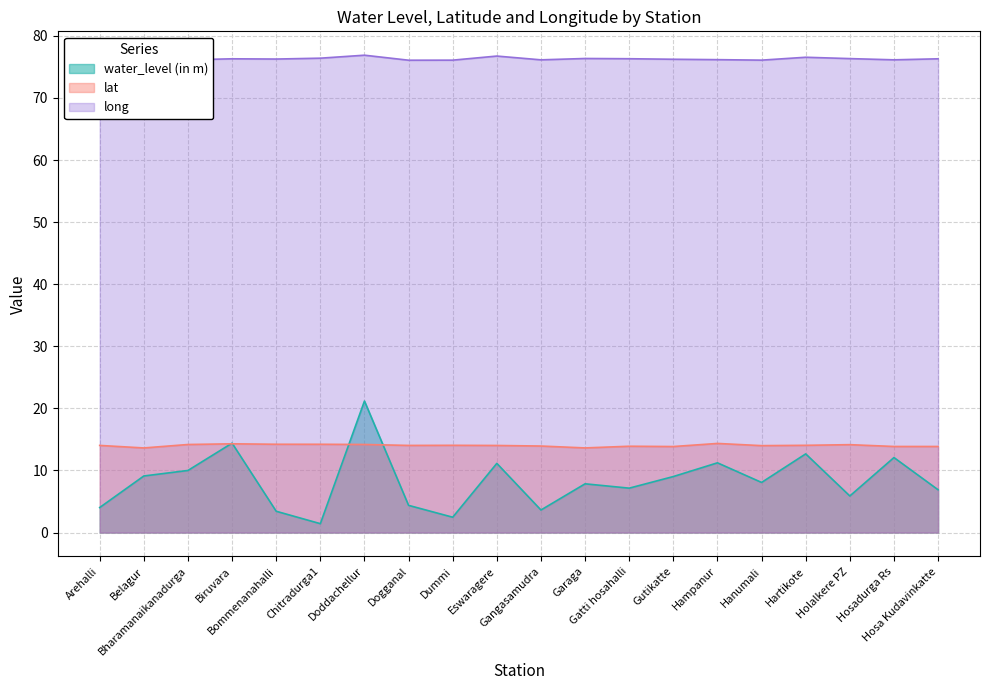

True or false: water_level (in m) has a value of 3.1 at Gatti hosahalli.

False